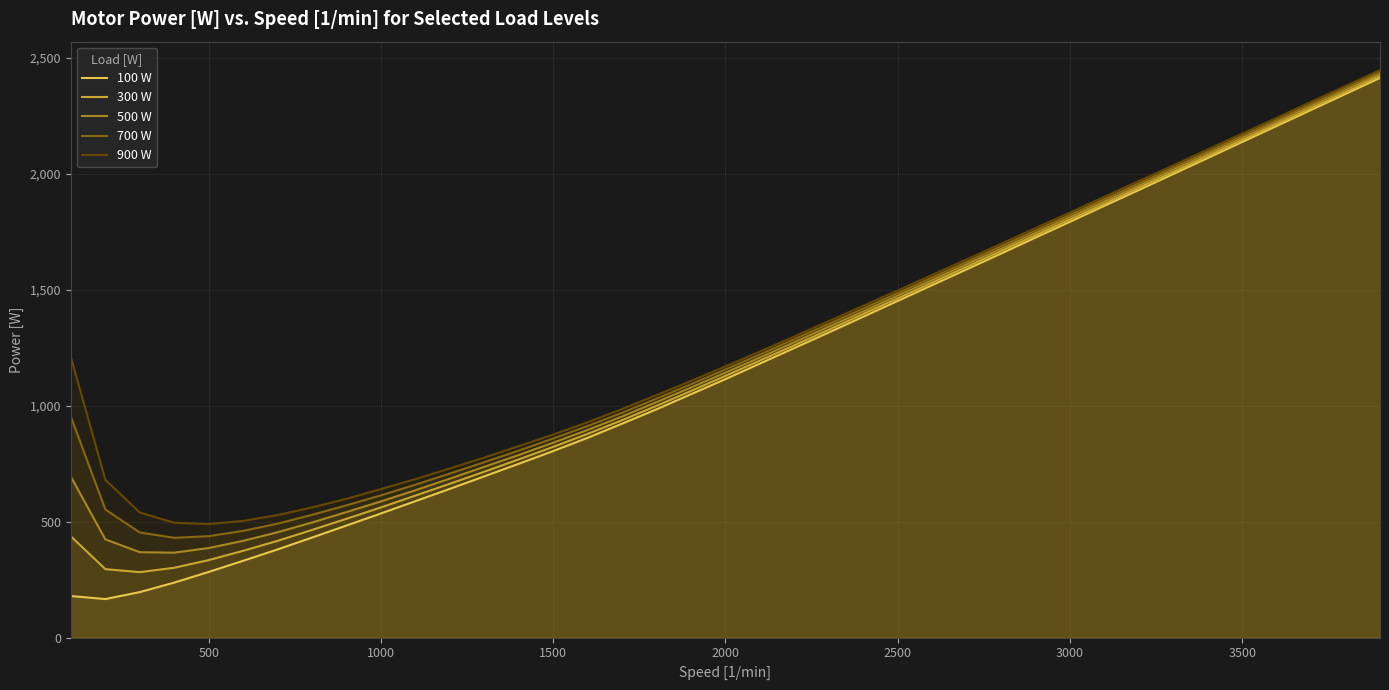

True or false: 900 W and 100 W cross at least once.

False